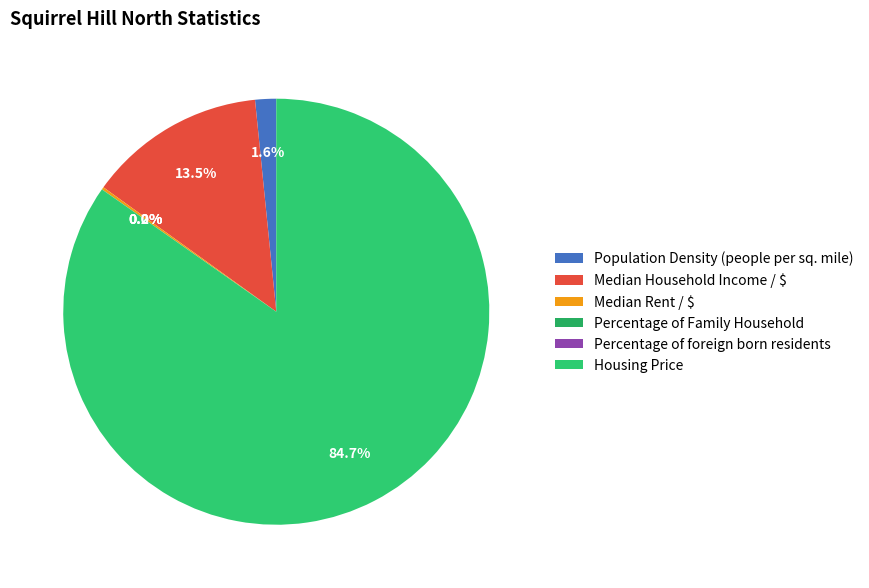

What percentage is the Housing Price slice, to the nearest percent?

85%